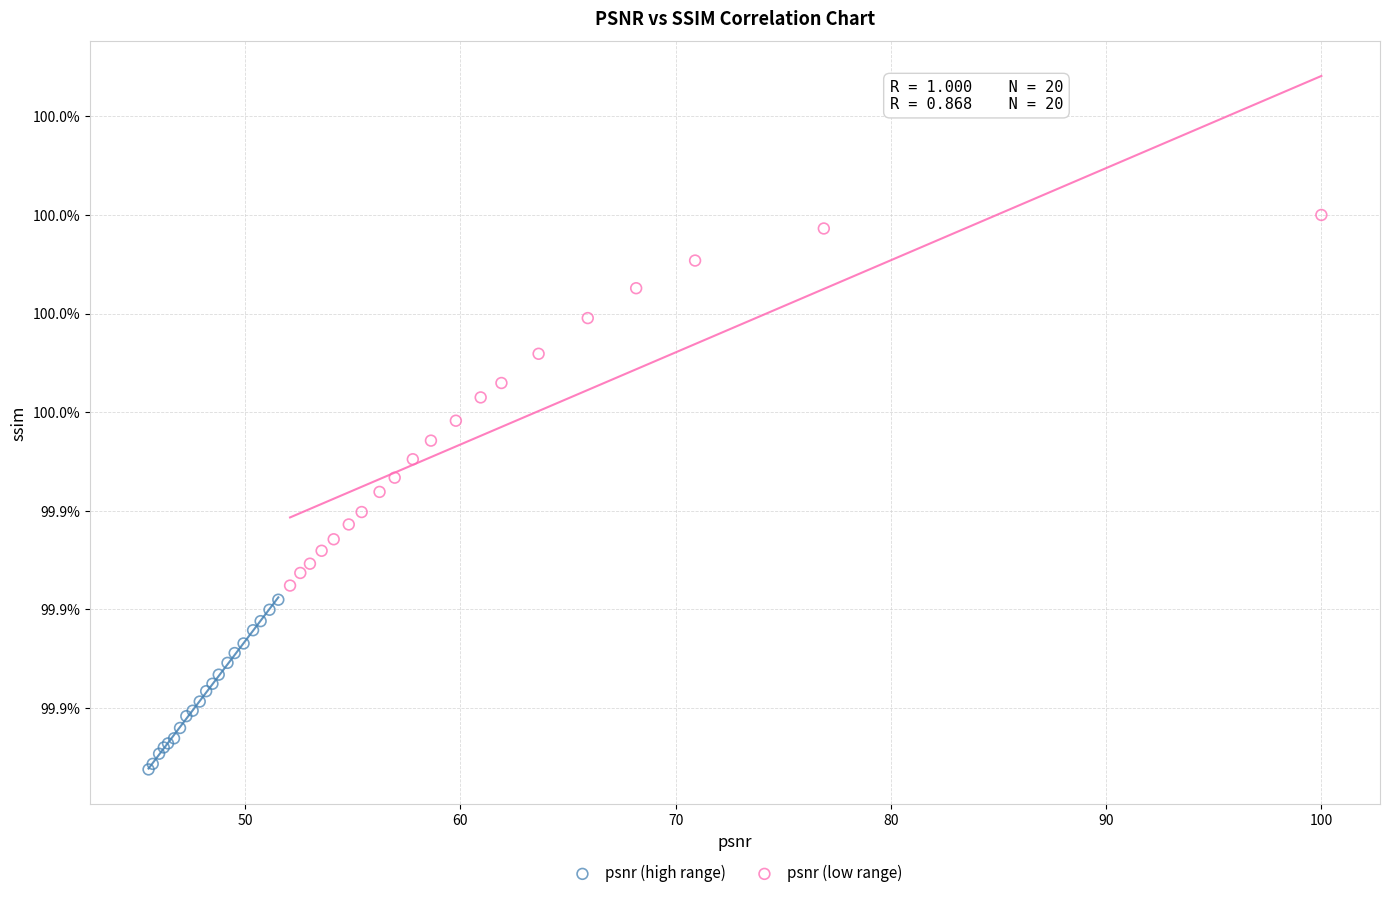

Which series has the largest Y range (max minus min)?

psnr (low range)